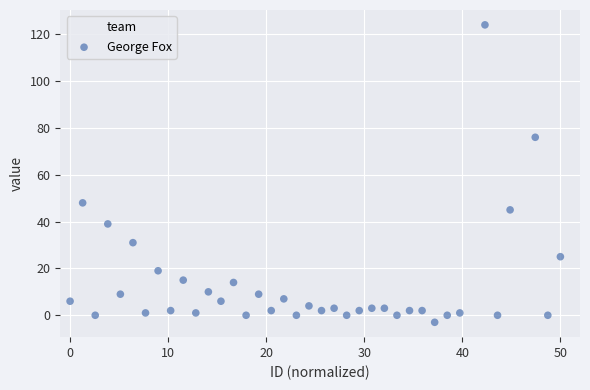

What Y value in the scatter plot is closest to 60?

48